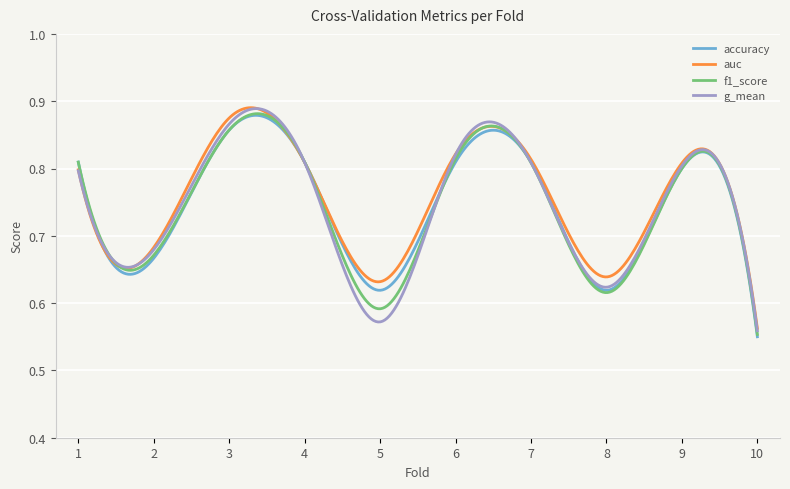

What is the difference between the maximum and second lowest values in the accuracy series?

0.3